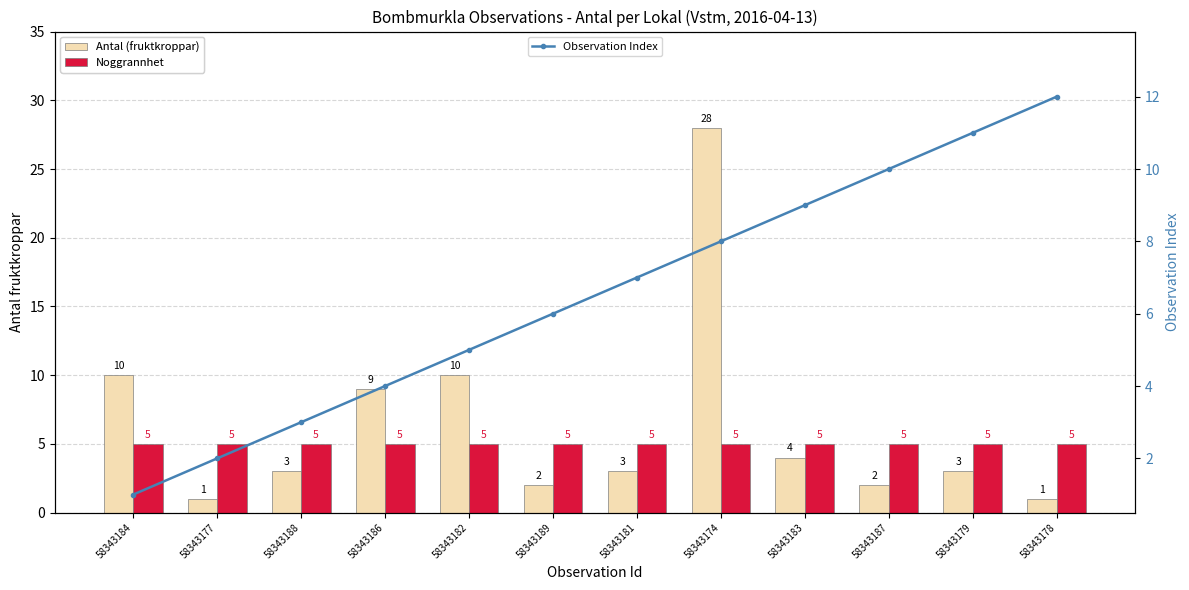

Is the value of Observation Index at 58343189 greater than the value of Antal (fruktkroppar) at 58343179?

Yes